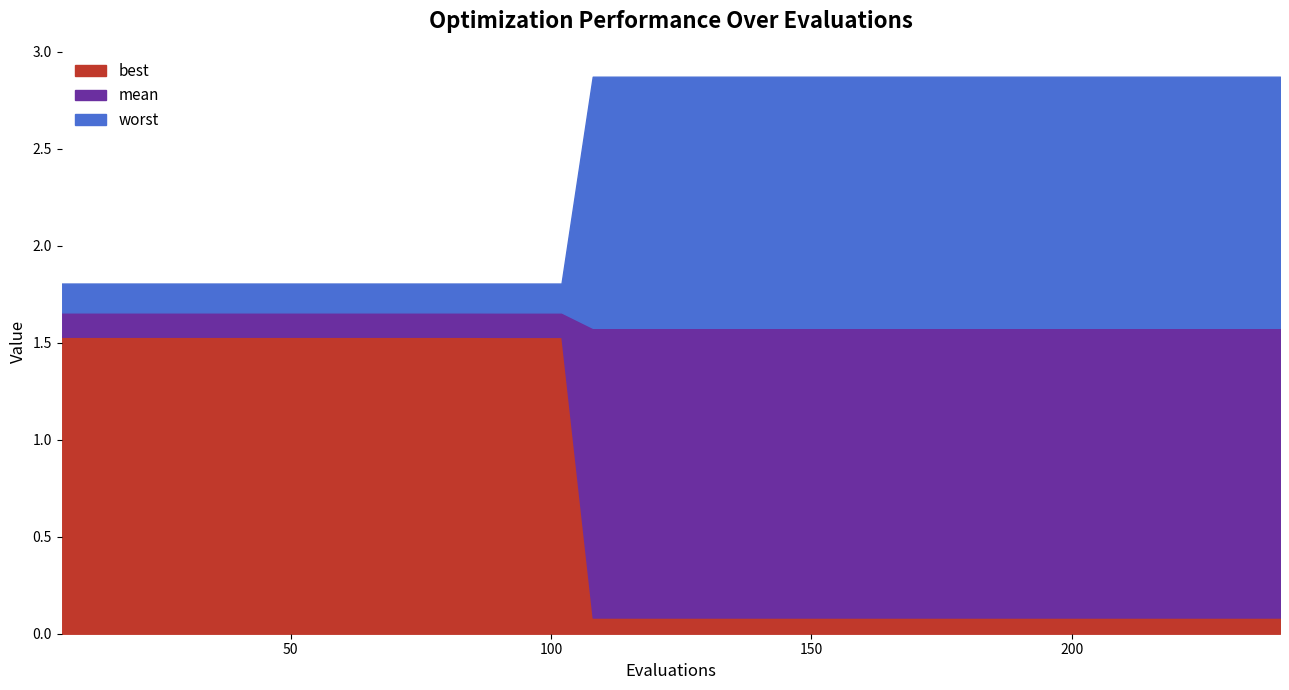

True or false: best has a value of 1.5 at 1.

True